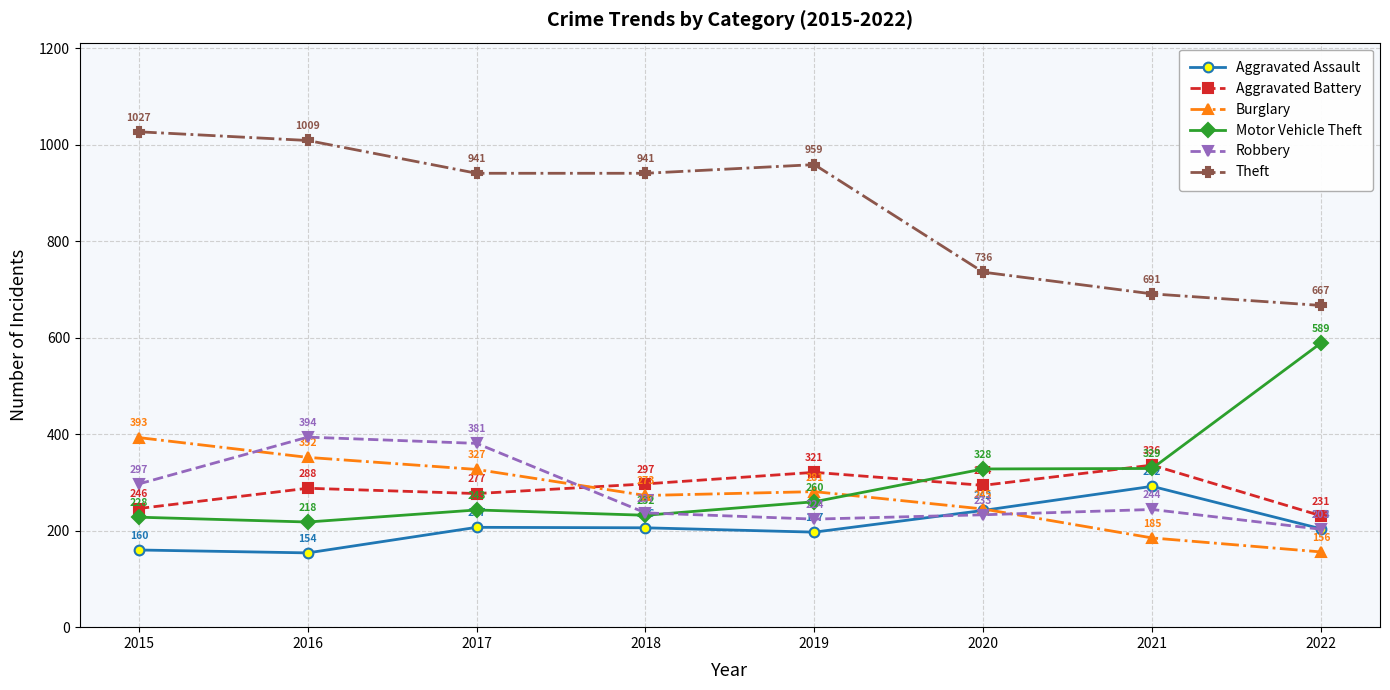

What is the difference between the maximum and minimum values in the Robbery series?

191